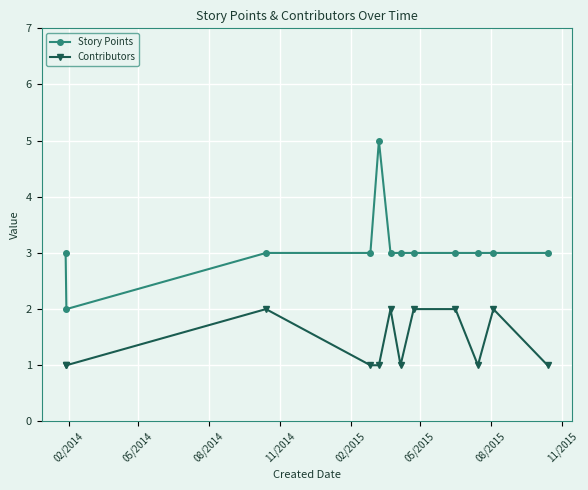

What is the value of the Contributors point at the 8th from the left?

2